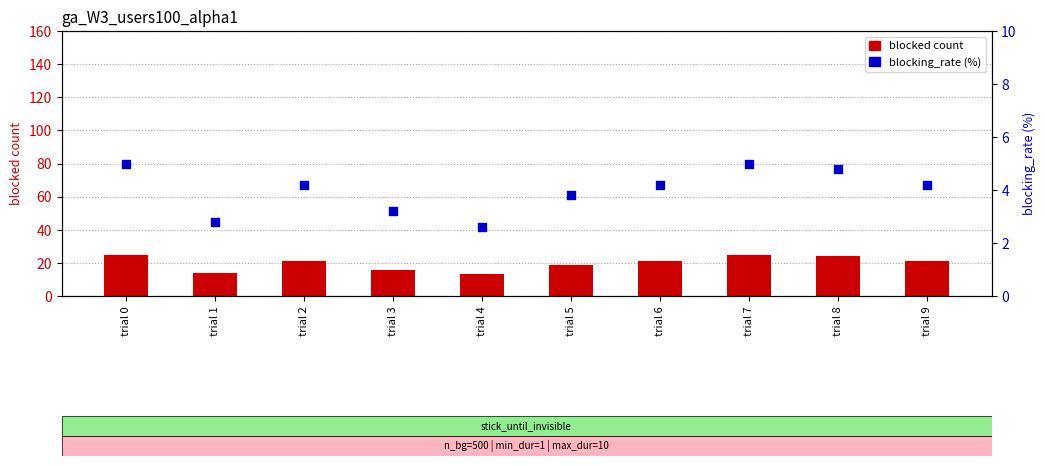

Which series reaches the minimum Y coordinate?

blocking_rate (%)